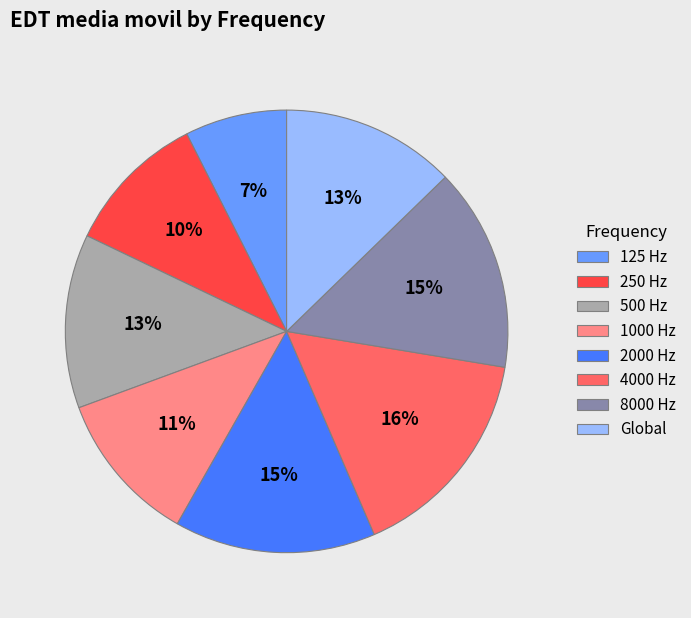

Is it true that 250 Hz is 10% of the pie?

True